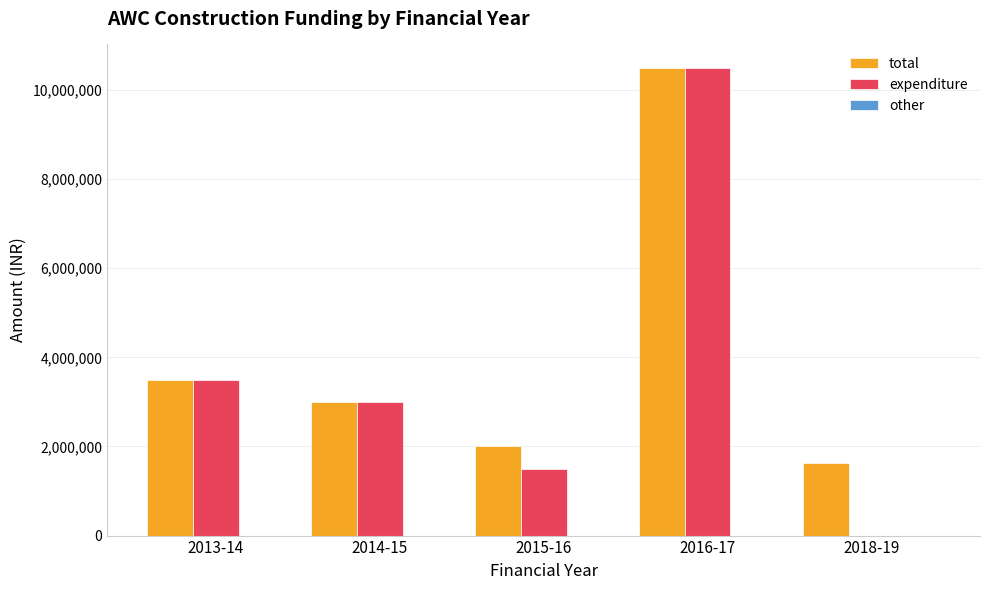

Read the expenditure value at 2013-14.

3500000